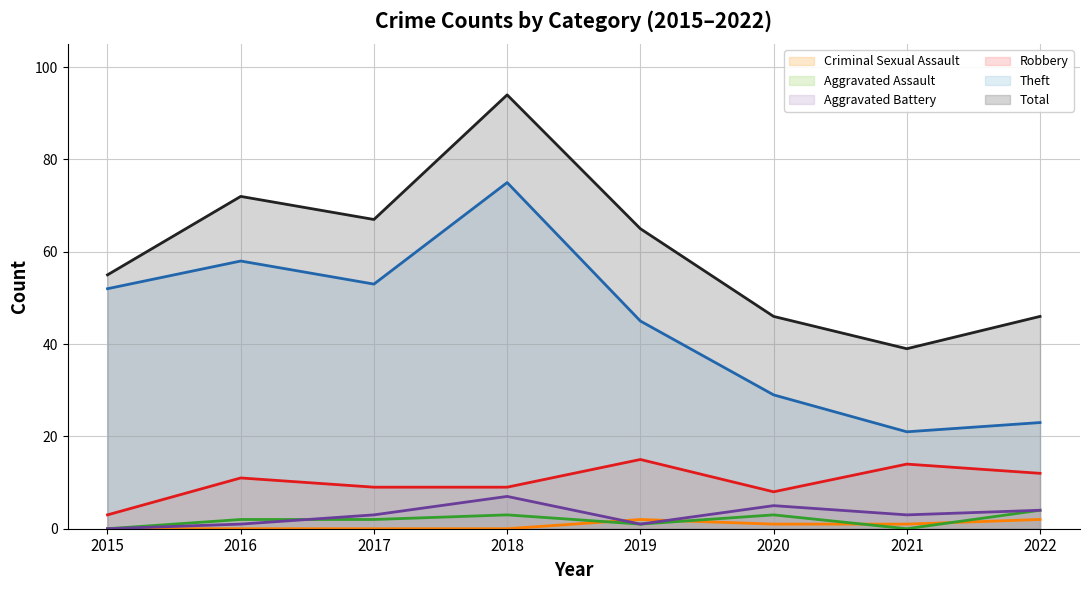

Read the Aggravated Battery value at 2019.

1